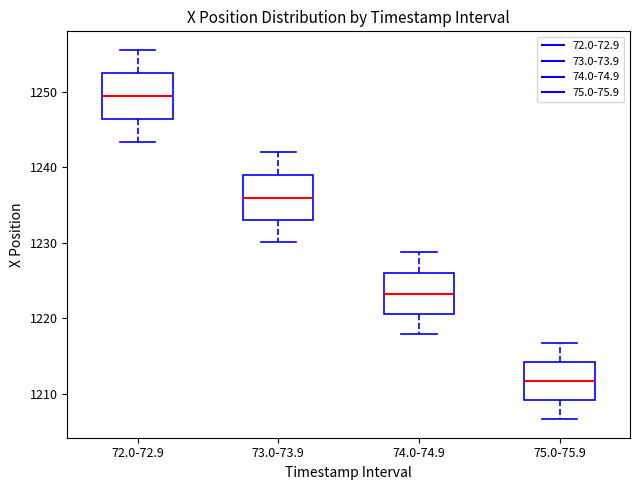

Reading left to right, read every box against the y-axis: the position of its median line, the range the box covers, and the ends of its whiskers. The values are not printed on the chart, so give them approximately, as read against the axis.

72.0-72.9: median 1249, box 1246 to 1252, whiskers 1243 to 1256
73.0-73.9: median 1236, box 1233 to 1239, whiskers 1230 to 1242
74.0-74.9: median 1223, box 1220 to 1226, whiskers 1218 to 1229
75.0-75.9: median 1212, box 1209 to 1214, whiskers 1207 to 1217